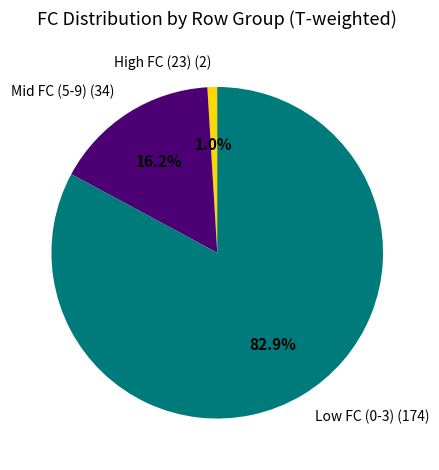

Does any single category account for the majority?

Yes